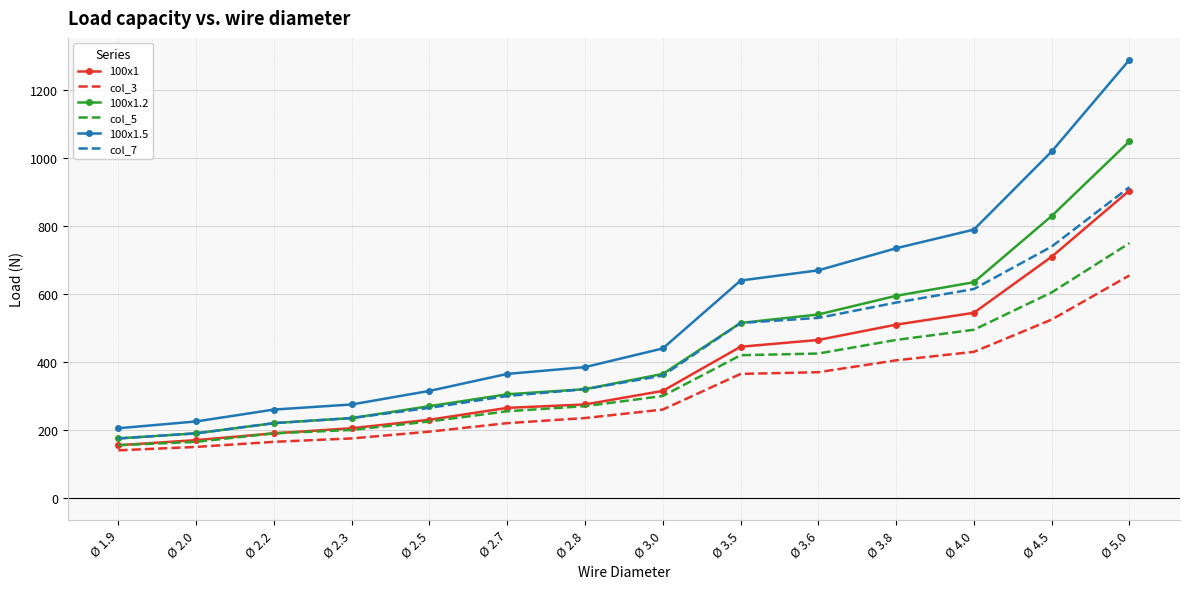

What are all the series names shown in the legend?

100x1, col_3, 100x1.2, col_5, 100x1.5, col_7